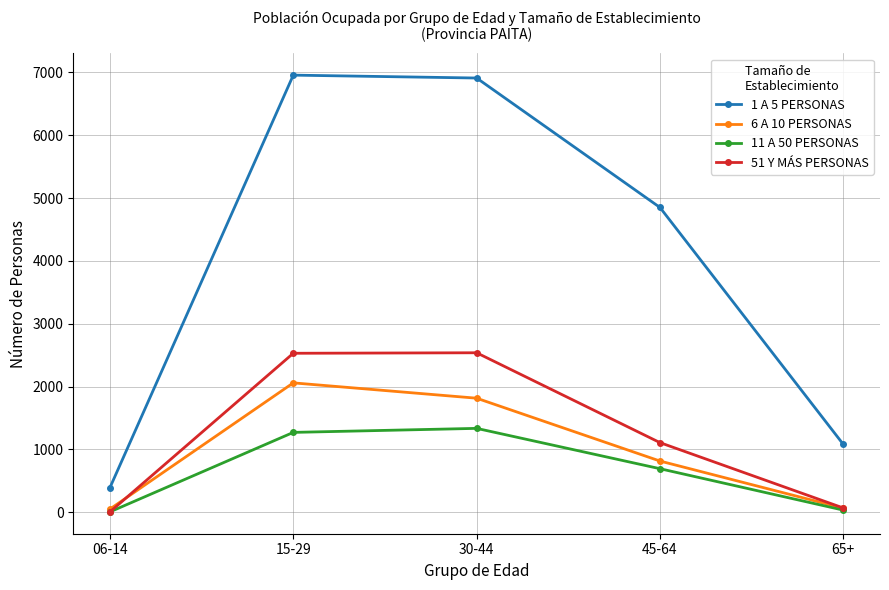

True or false: 51 Y MÁS PERSONAS and 1 A 5 PERSONAS intersect in this chart.

False